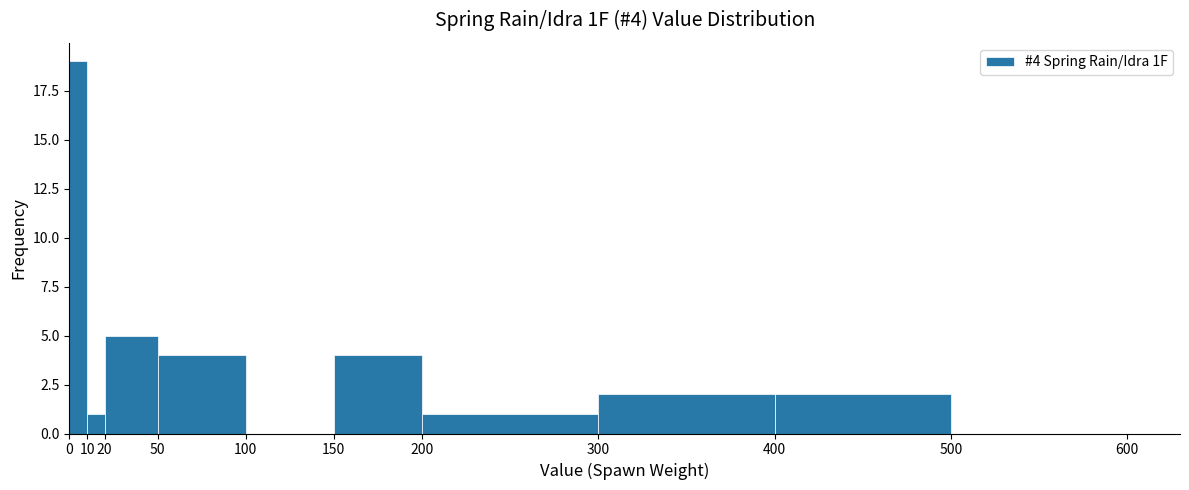

Which range on the x-axis has the tallest bar?

0 to 10